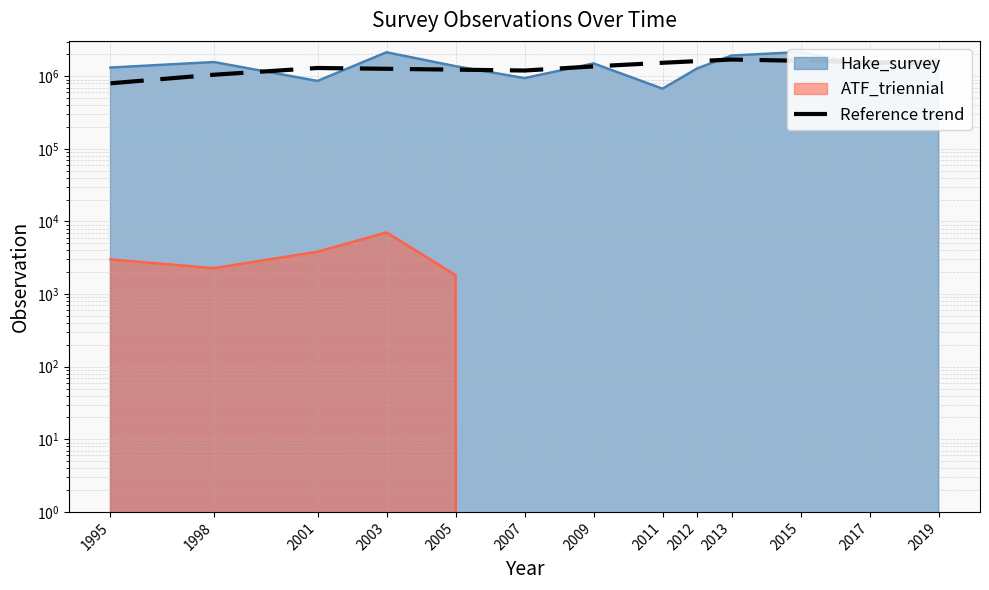

List the labels in order of value, smallest first.

1995, 1998, 2007, 2005, 2003, 2001, 2009, 2019, 2011, 2017, 2012, 2015, 2013